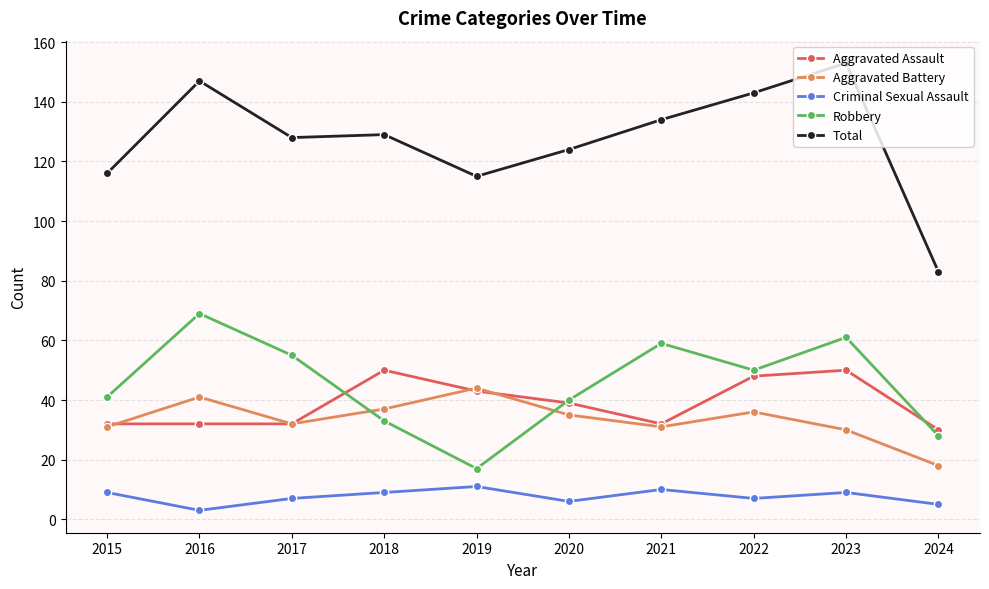

What is the total value across all series at 2018?

258